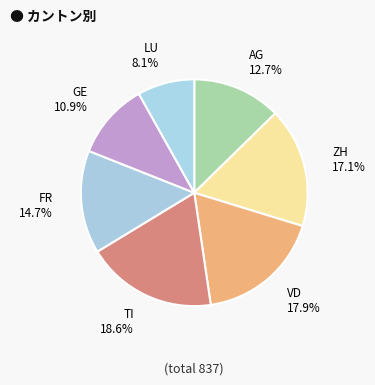

Count the number of slices in the pie.

7